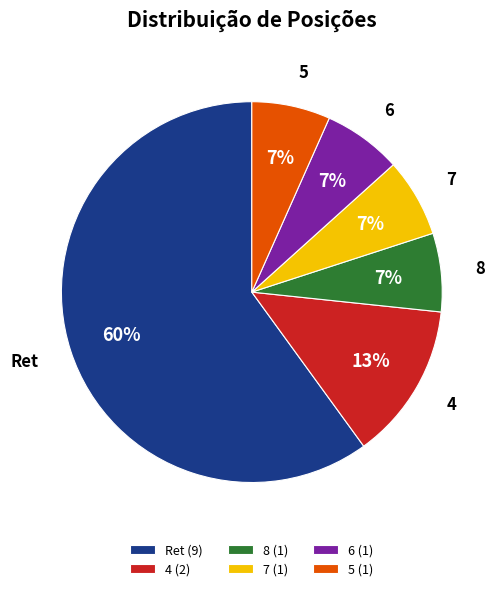

The 4 slice represents 13% of the pie. True or false?

True